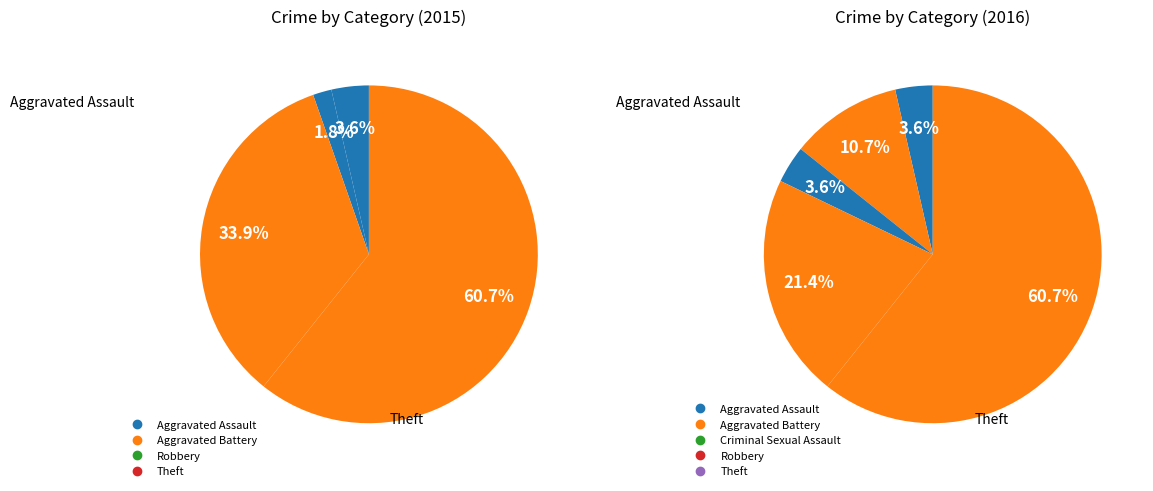

What is the largest slice in the pie chart?

Theft